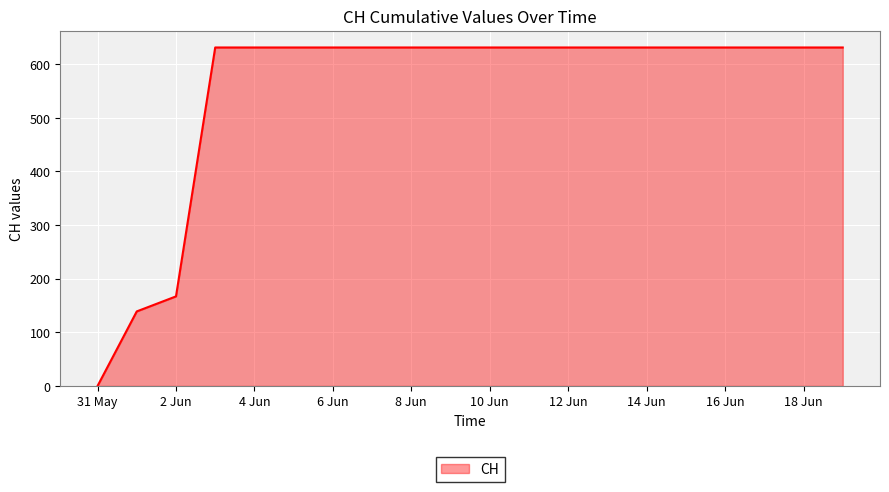

What is the maximum value shown in the chart?

631